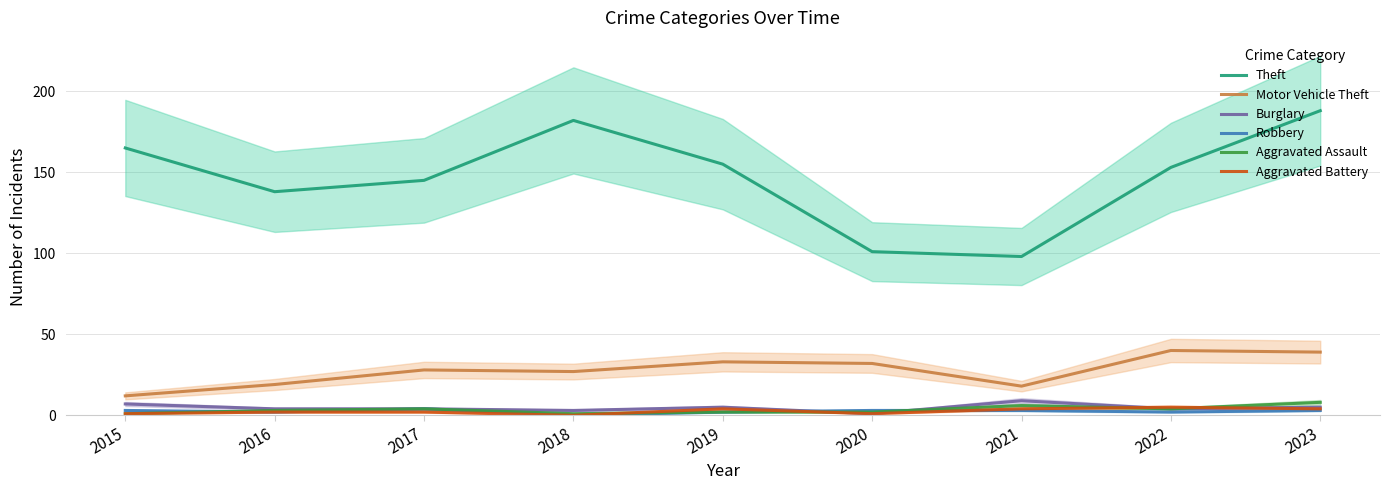

At which category is the sum across all series the highest?

2023